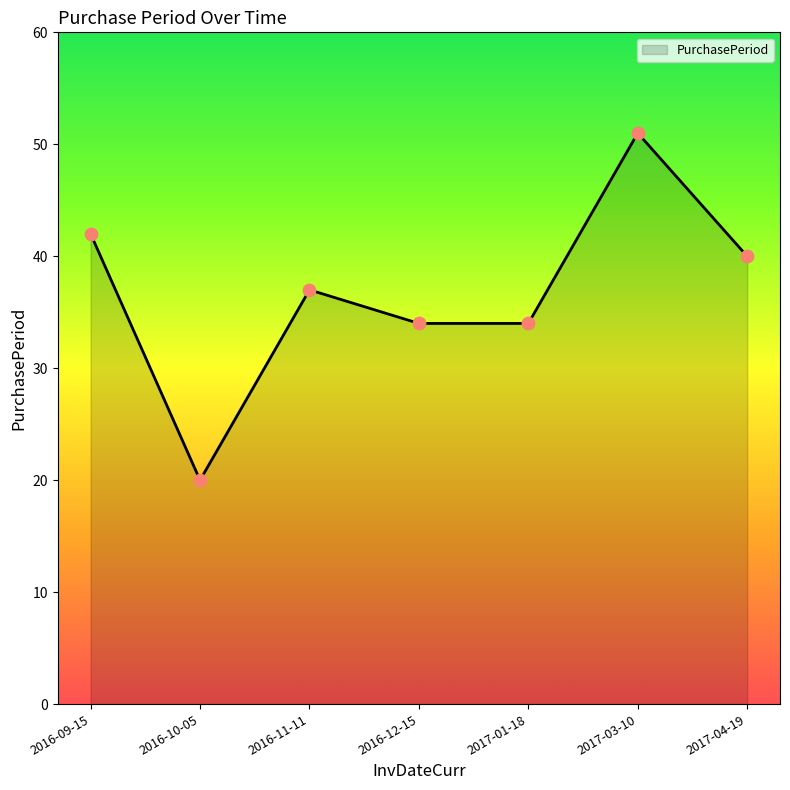

What is the change in value from 2016-10-05 to 2017-01-18?

+14